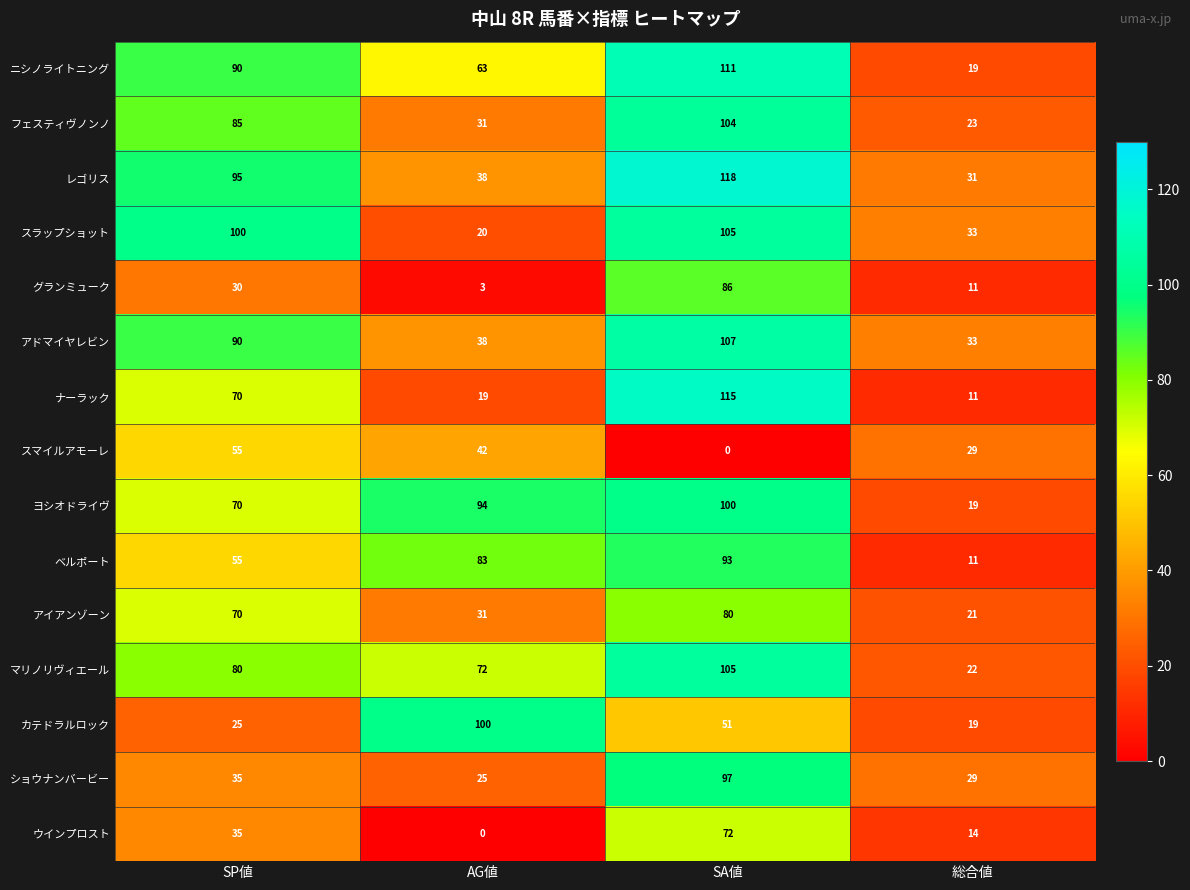

Count the number of data series in this chart.

15